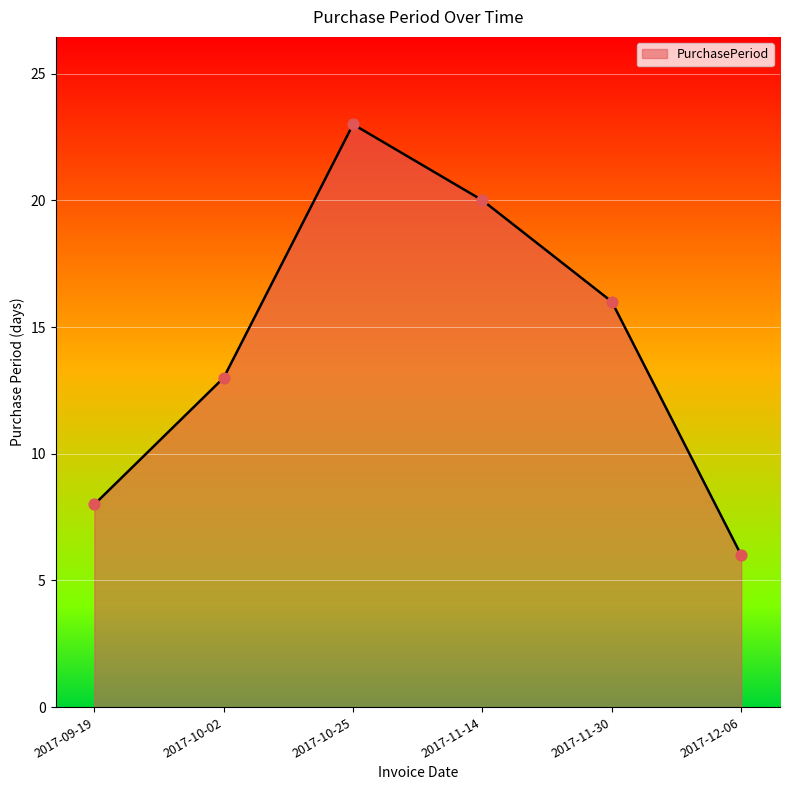

What is the ratio of the value at 2017-11-30 to the value at 2017-10-25?

0.7